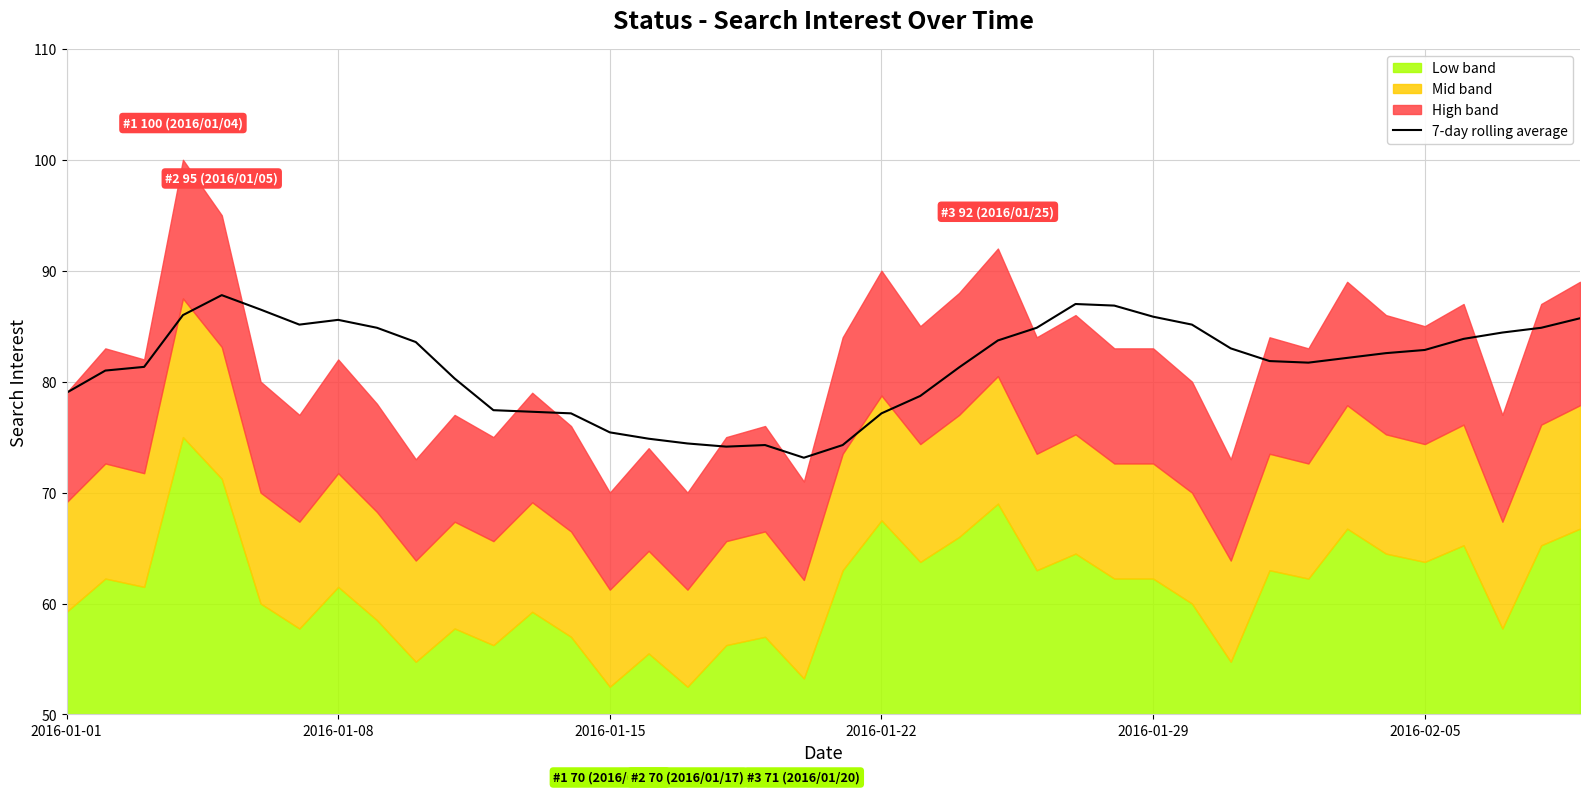

What is the lowest value of the 7-day rolling average series?

73.1